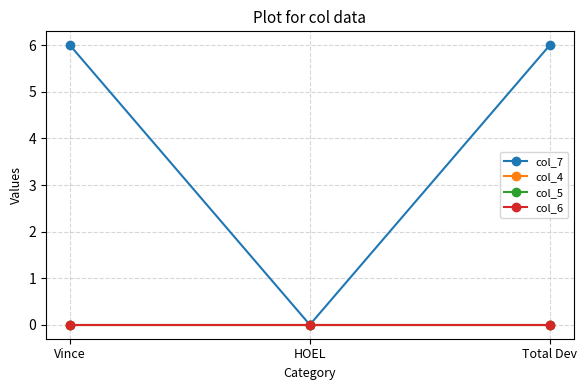

List the series in order of their peak value, highest first.

col_7, col_4, col_5, col_6